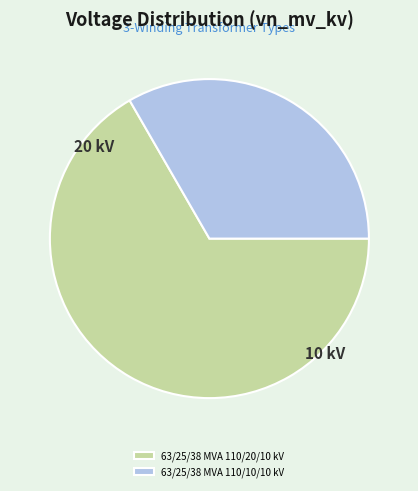

Count the number of slices in the pie.

2